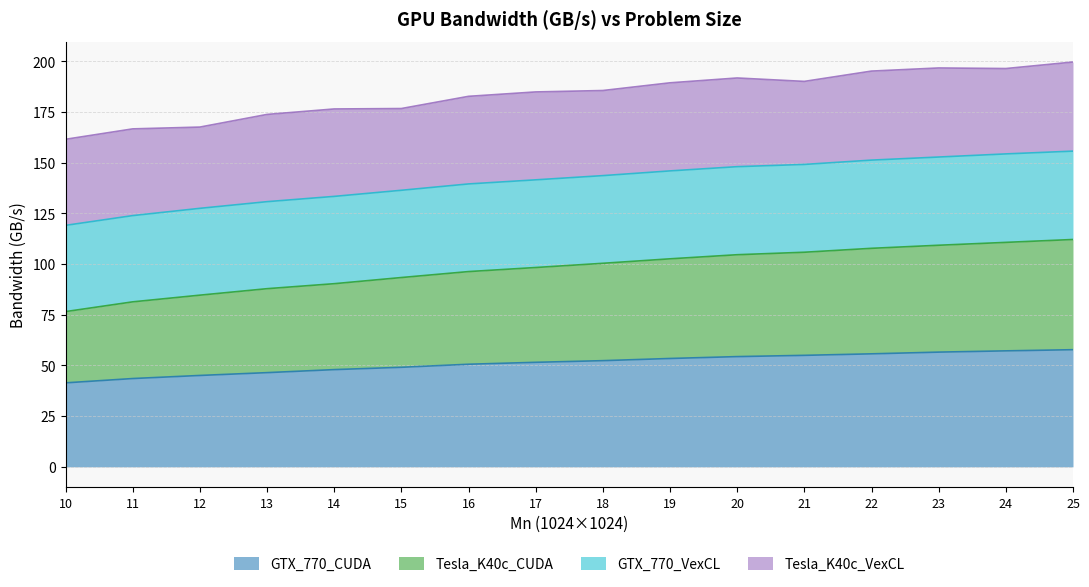

What is the value of the Tesla_K40c_CUDA point at the 3rd from the left?

84.7